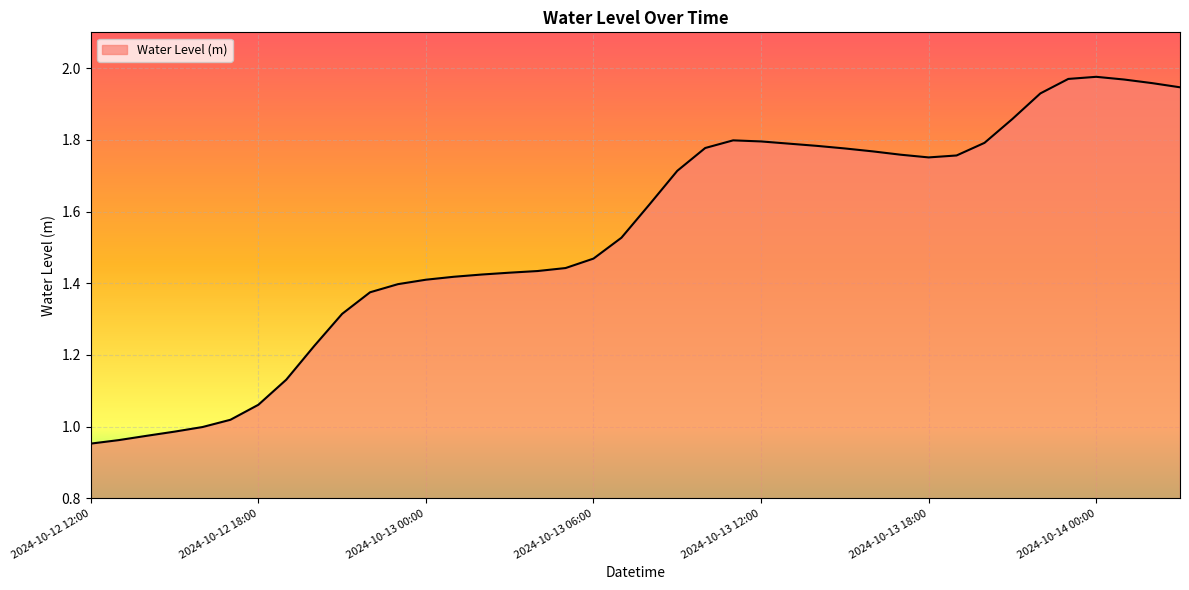

What is the label of the 1st point from the left?

2024-10-12 12:00